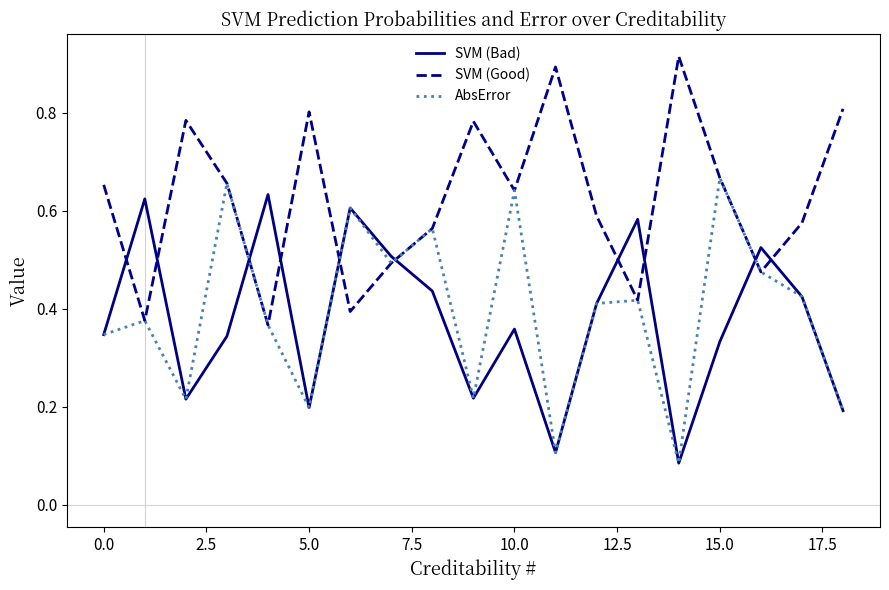

Which series has the largest total across all categories?

SVM (Good)